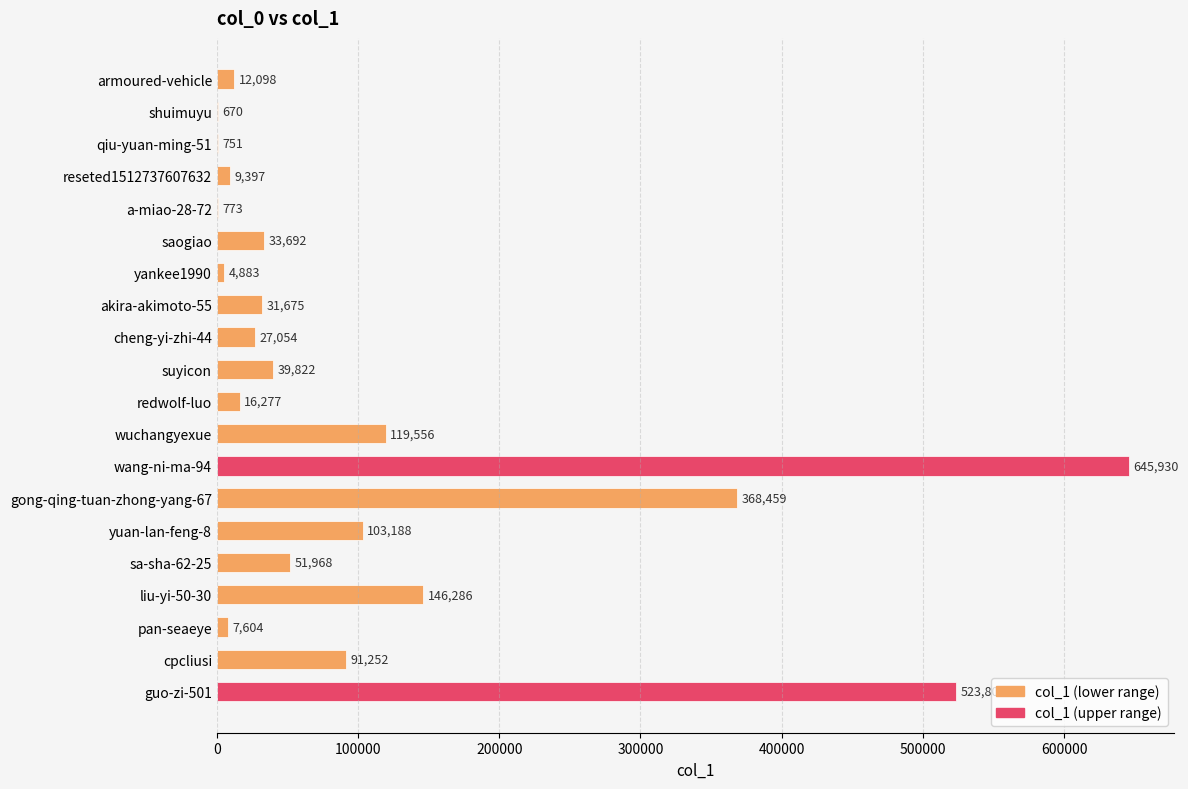

Where is the data nearest to the value 323300?

gong-qing-tuan-zhong-yang-67